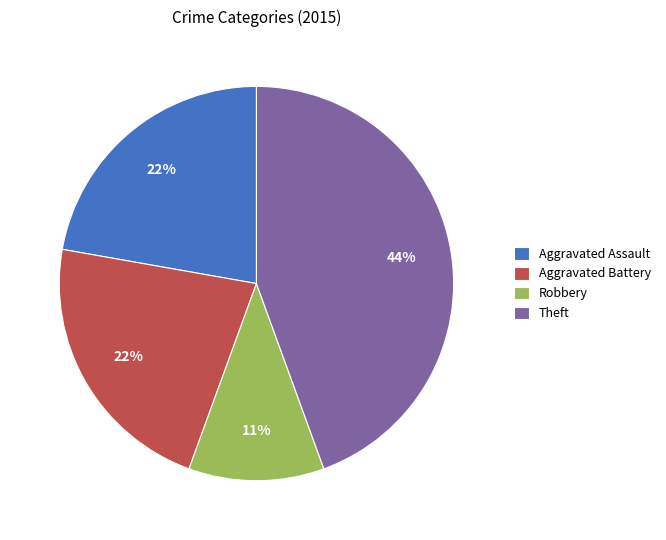

To the nearest percent, what portion does Robbery represent?

11%